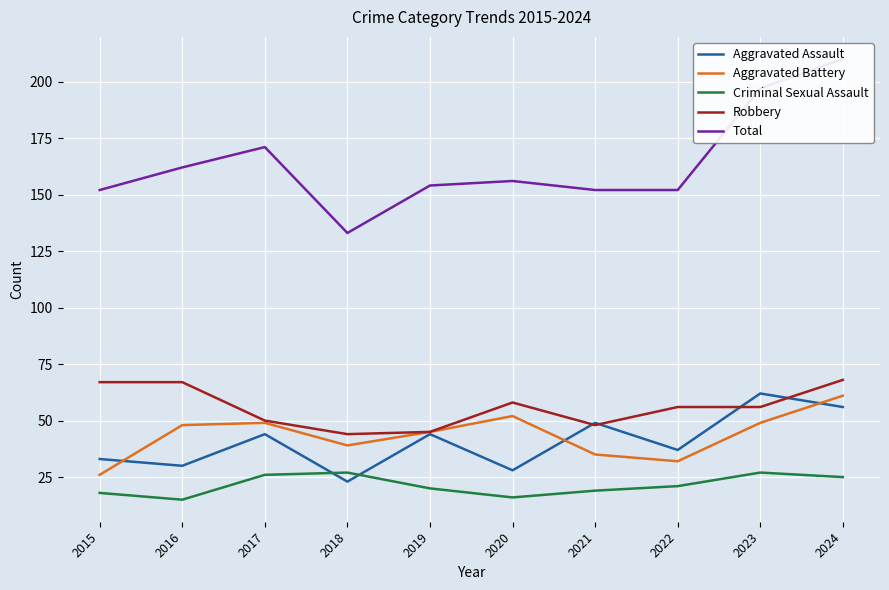

In Aggravated Assault, how many points are higher than both neighbors (excluding endpoints)?

4